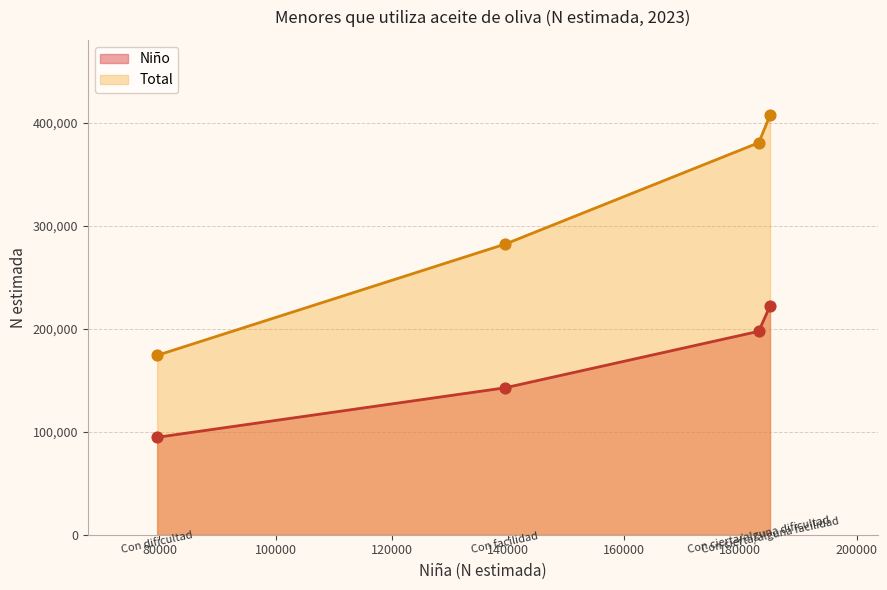

Which series has the largest Y range (max minus min)?

Total